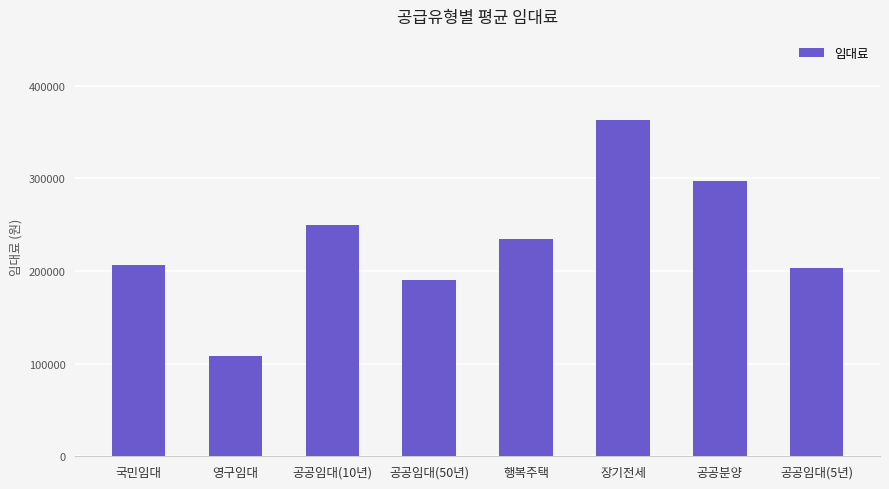

Between 공공분양 and 행복주택, which is larger?

공공분양